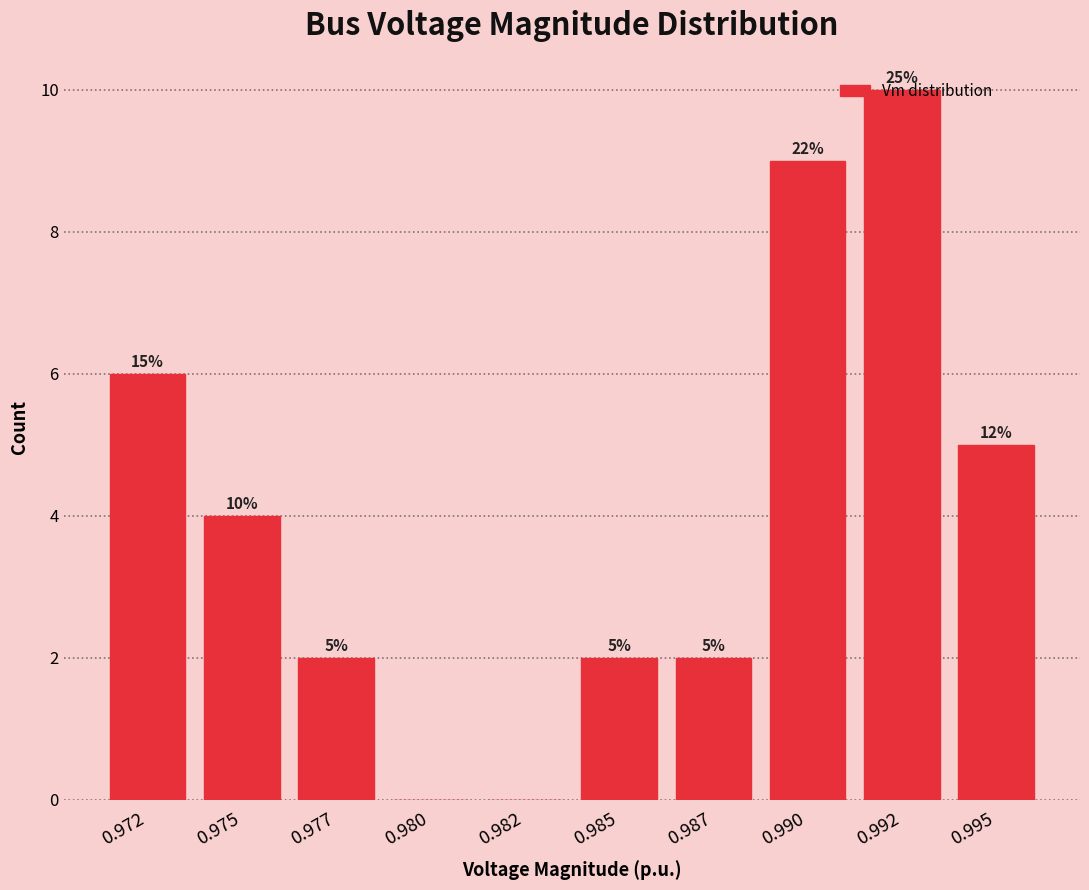

What is the sum of all values?

40